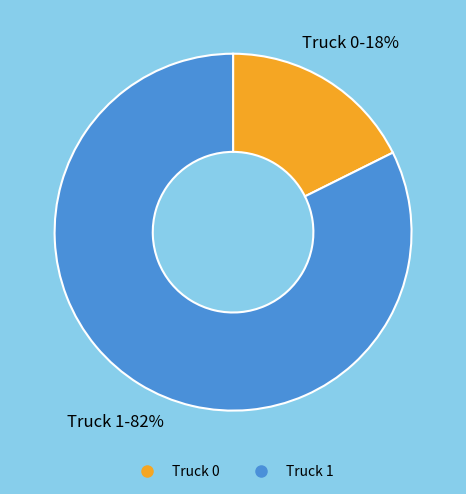

To the nearest percent, what is the combined percentage of Truck 1 and Truck 0?

100%